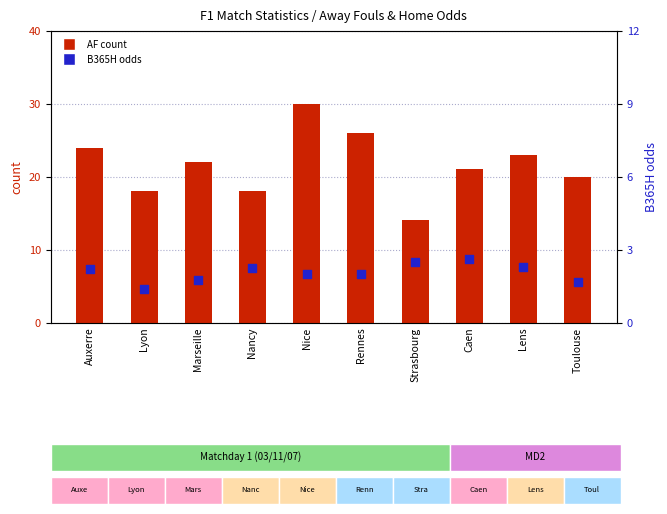

At which category is the sum across all series the highest?

Nice